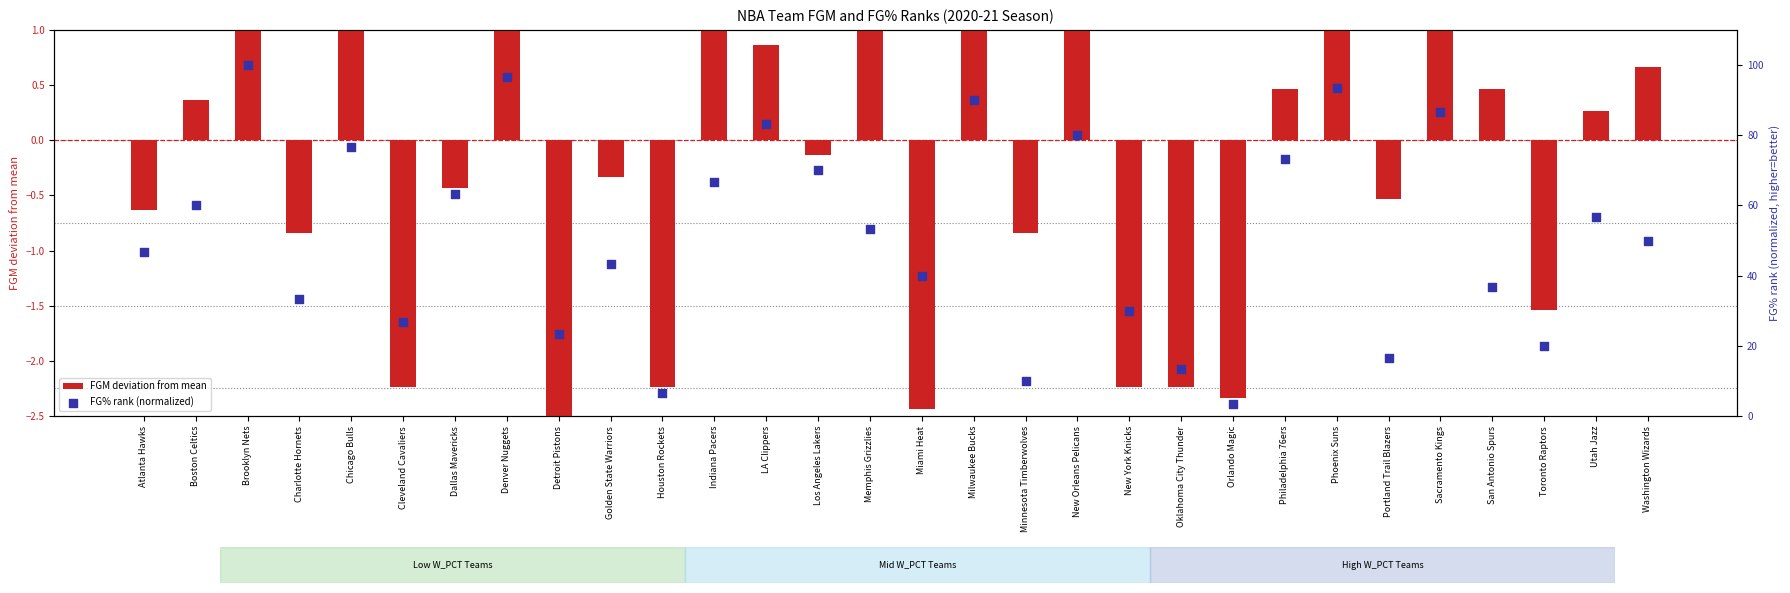

Which series has the largest Y range (max minus min)?

FG% rank (normalized)